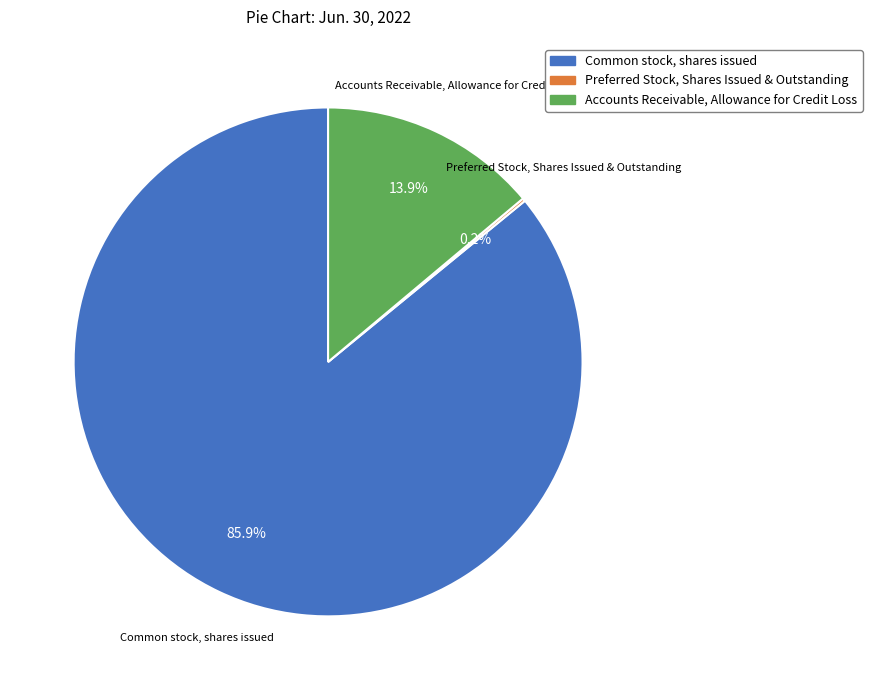

What is the largest slice in the pie chart?

Common stock, shares issued